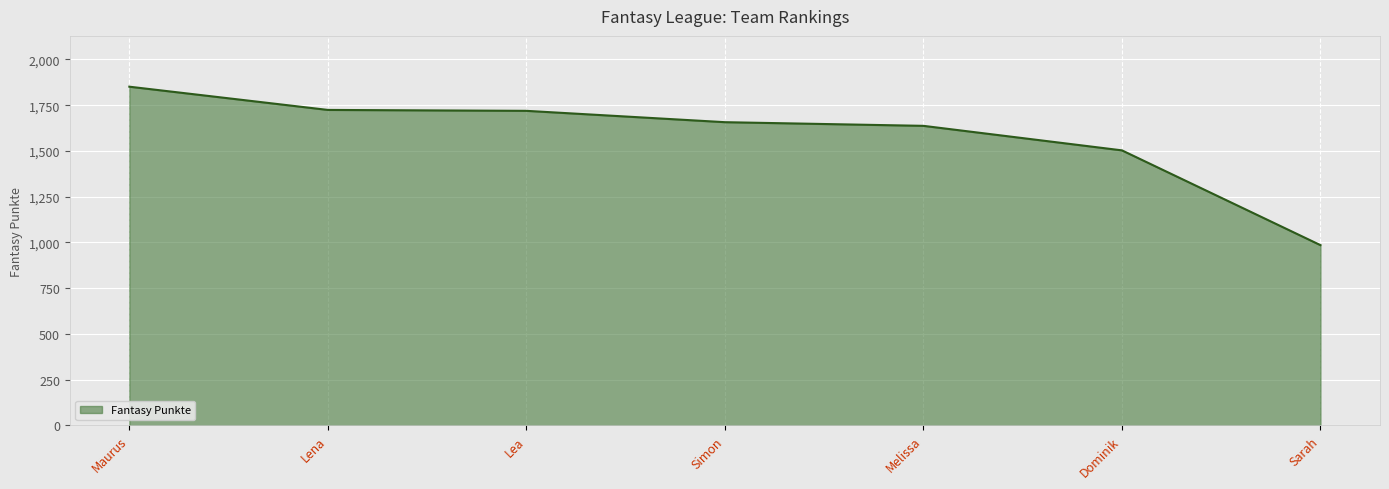

Which label corresponds to the smallest value in the chart?

Sarah